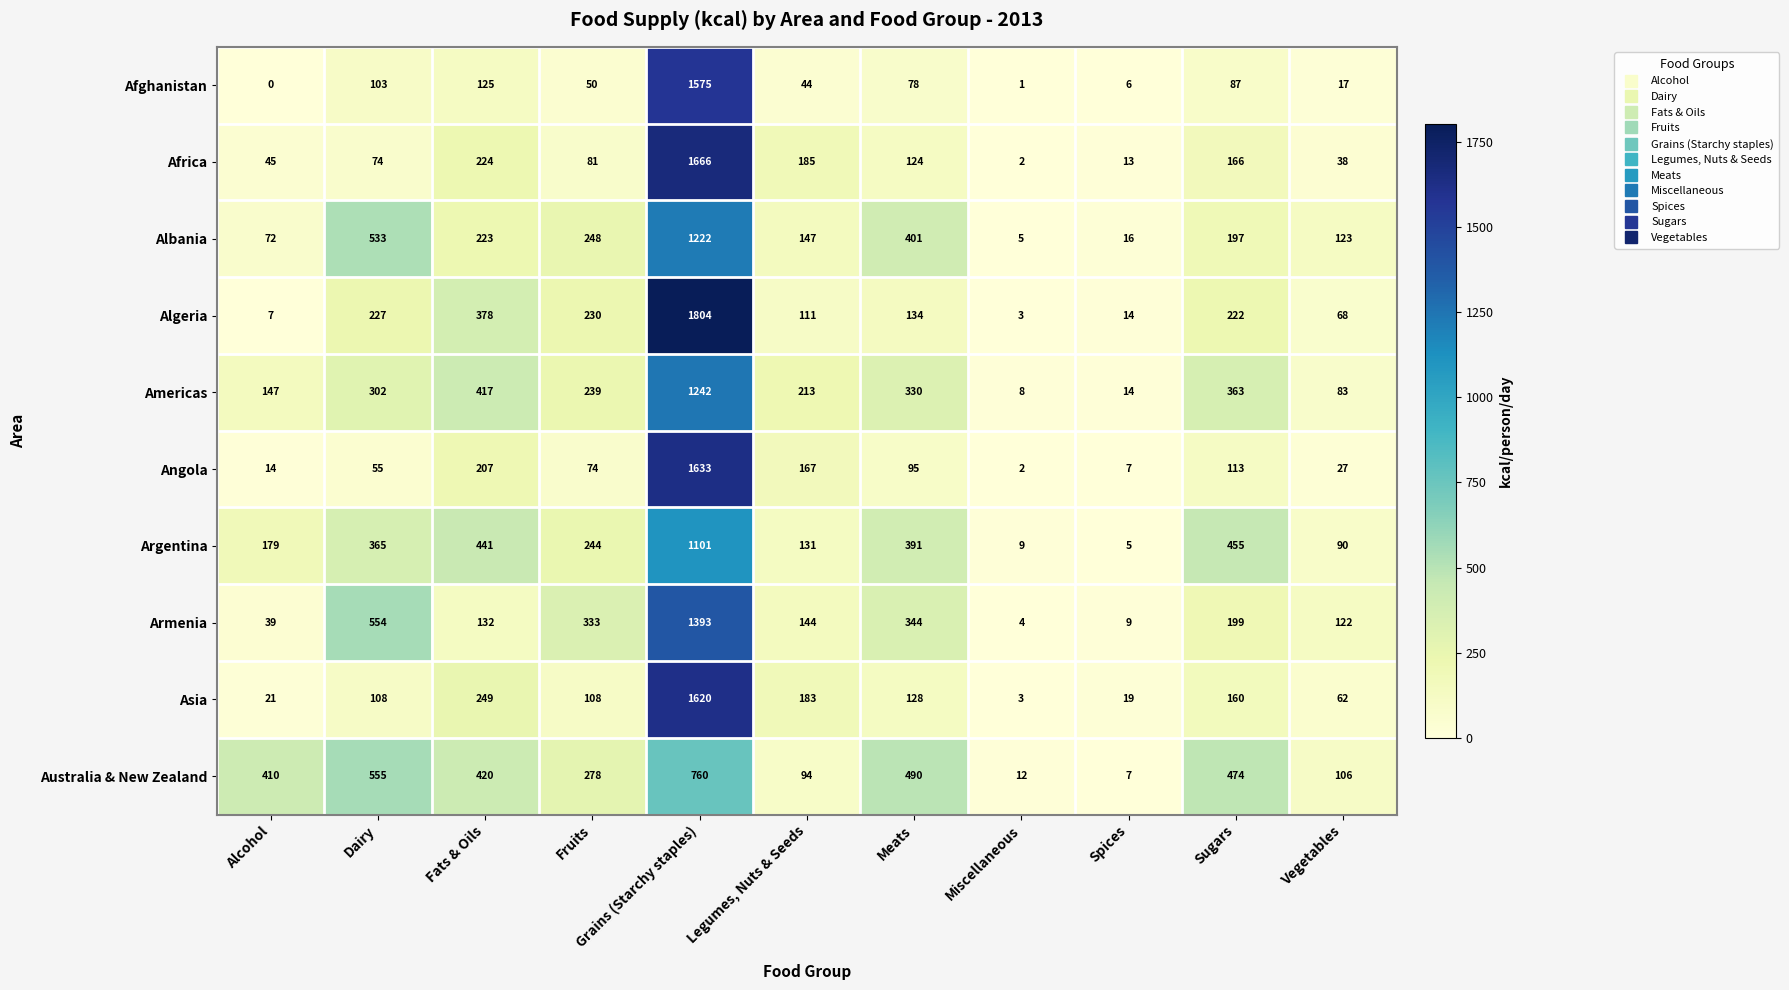

At how many categories does at least one series exceed 468?

4